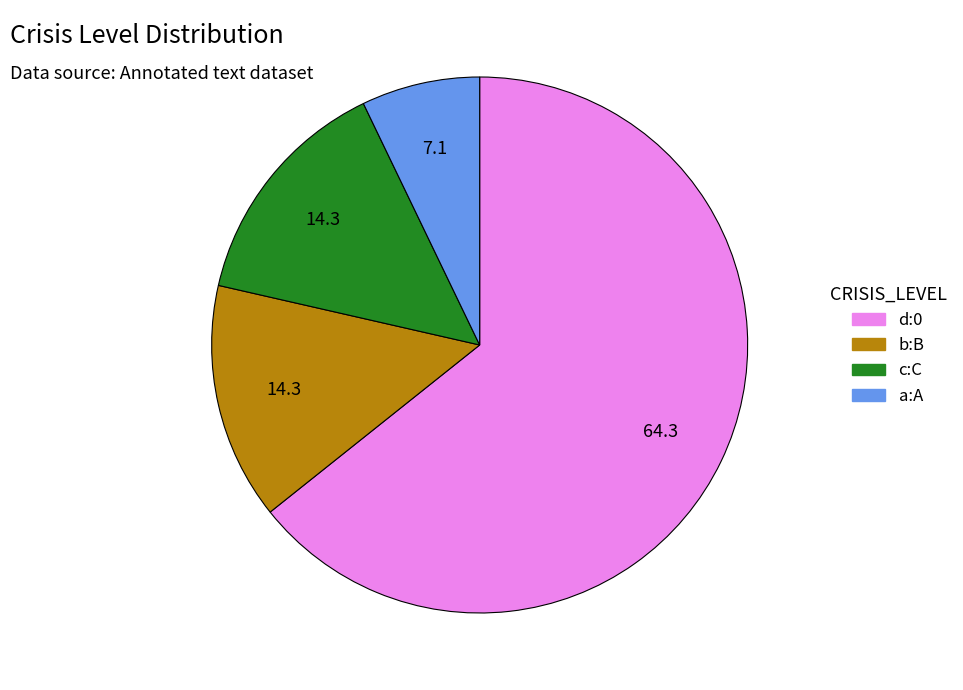

Approximately how many times larger is the value at d:0 compared to b:B?

4.5